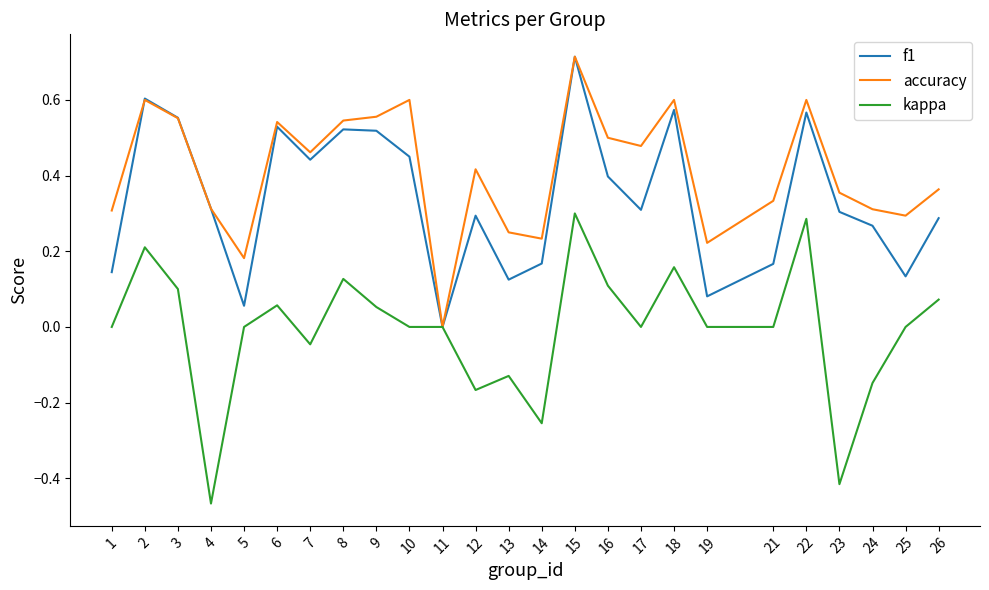

How many accuracy values are between 0 and 1?

25